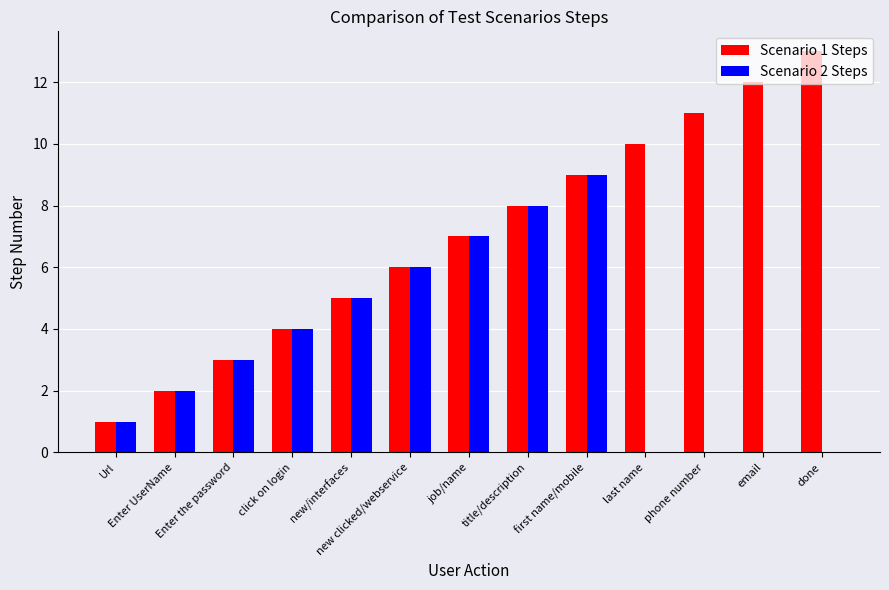

What is the sum of all Scenario 2 Steps values?

45